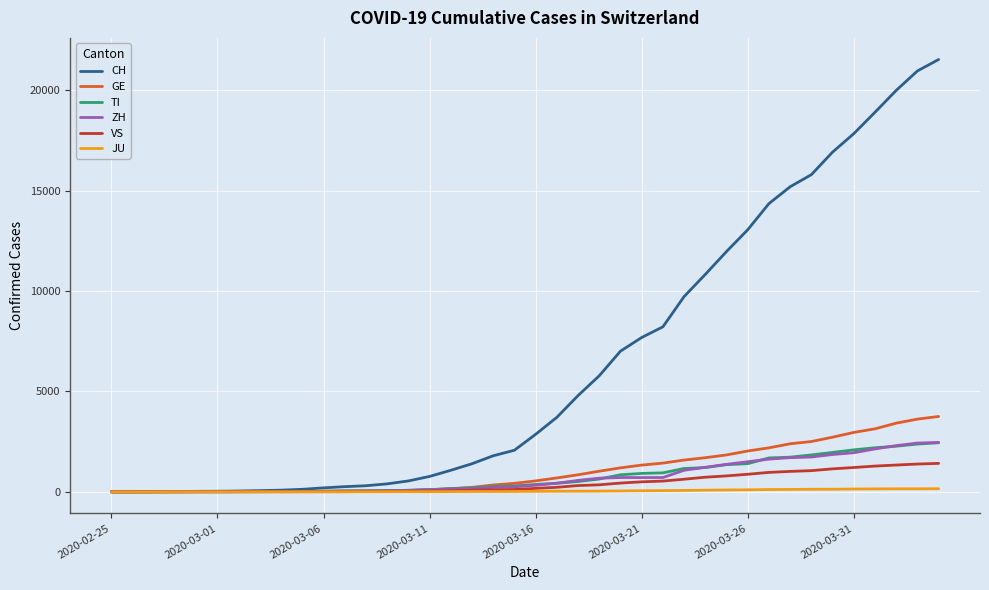

How many lines are shown in the chart?

6